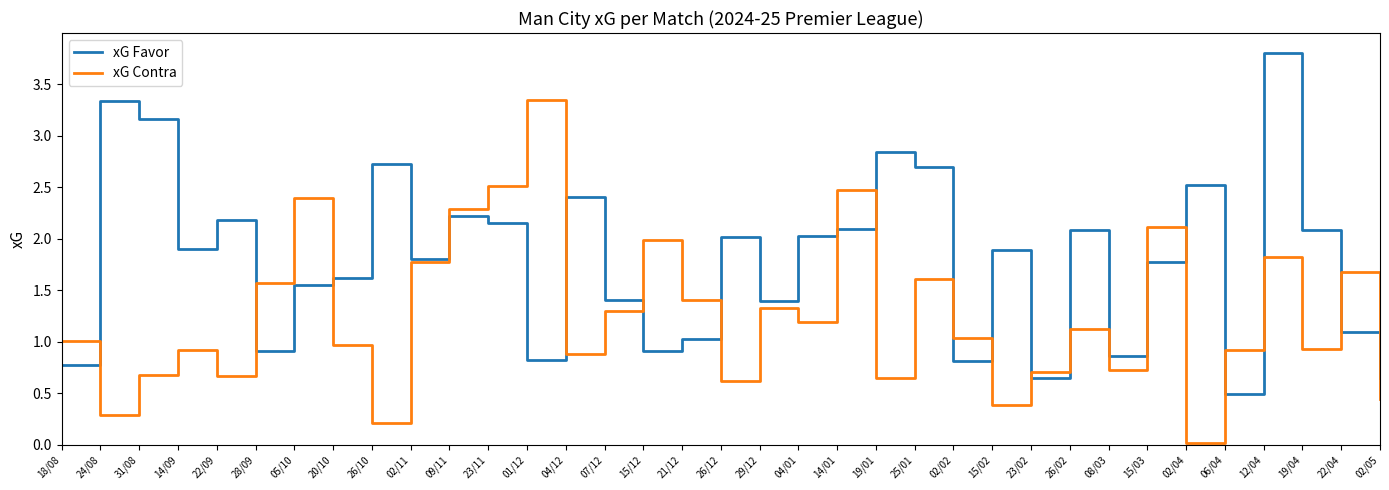

Which category has the highest value across all series?

12/04